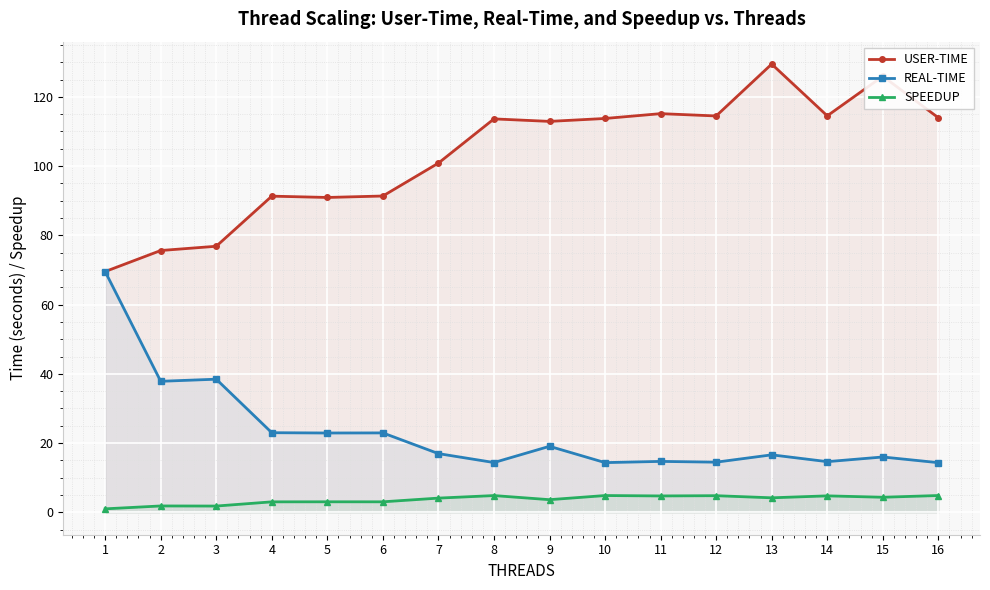

How many series are shown in this chart?

3